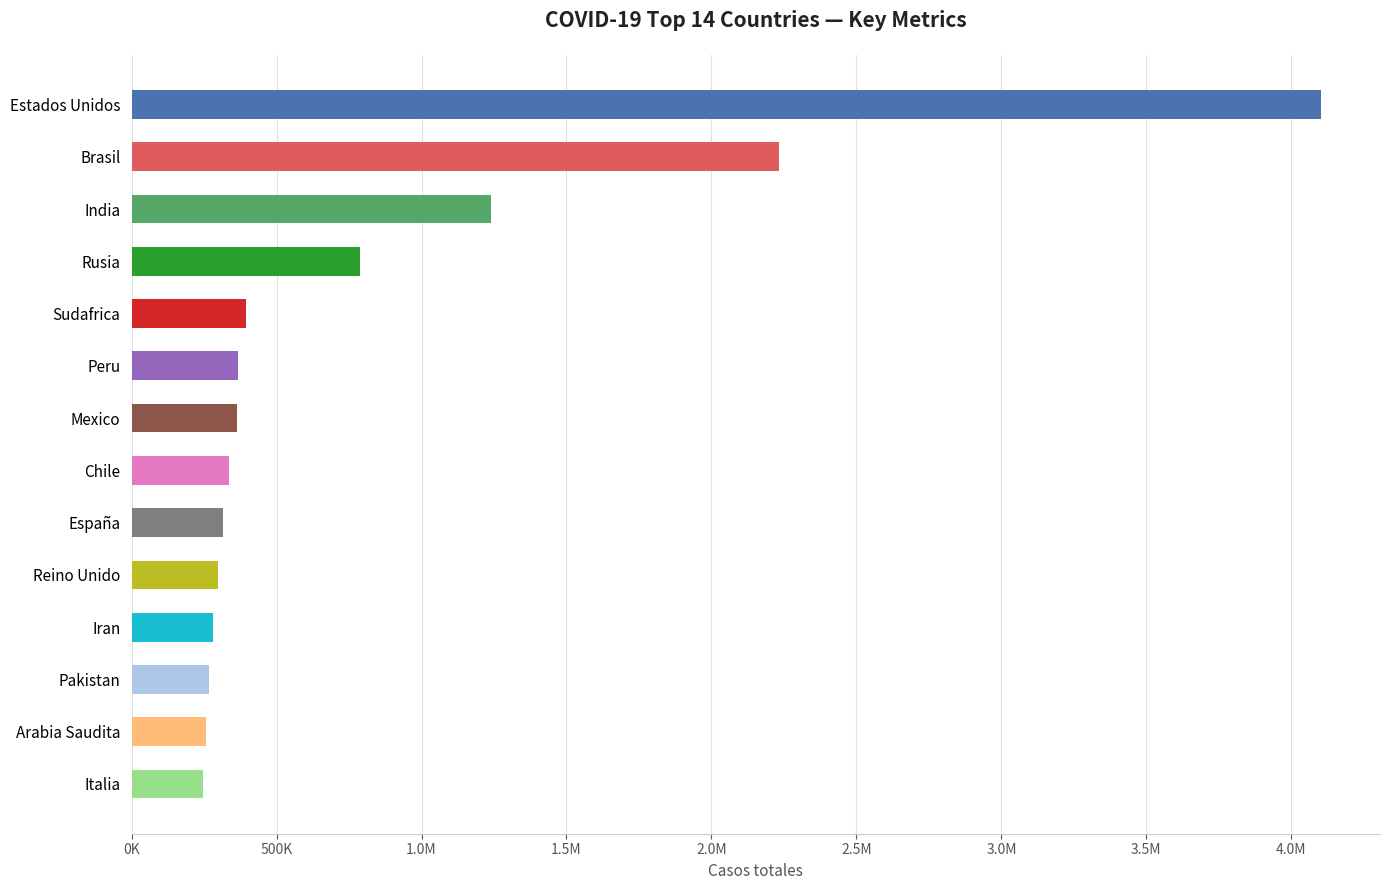

Does the chart contain any negative values?

No